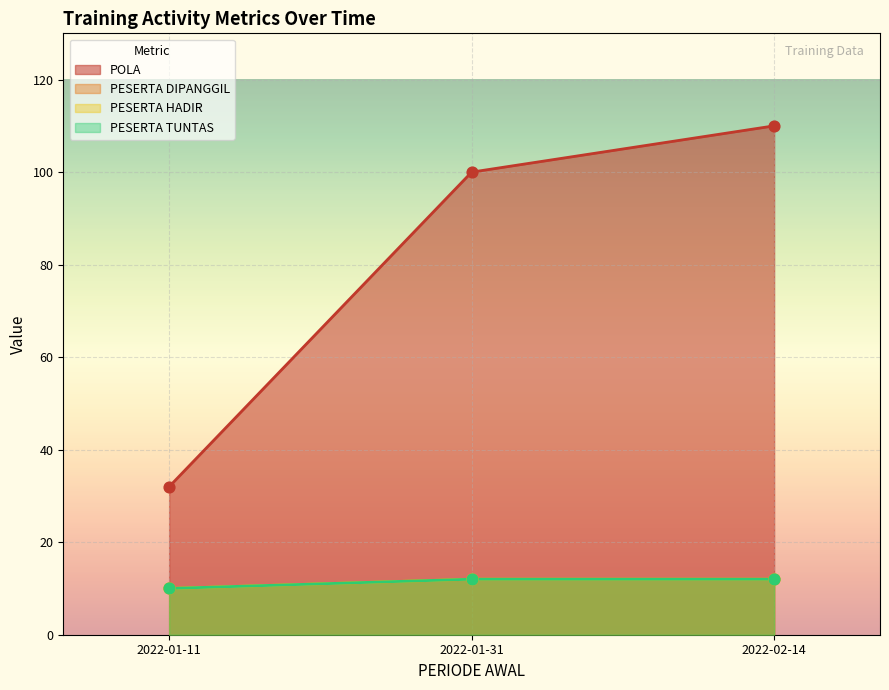

What are all the series names shown in the legend?

POLA, PESERTA DIPANGGIL, PESERTA HADIR, PESERTA TUNTAS